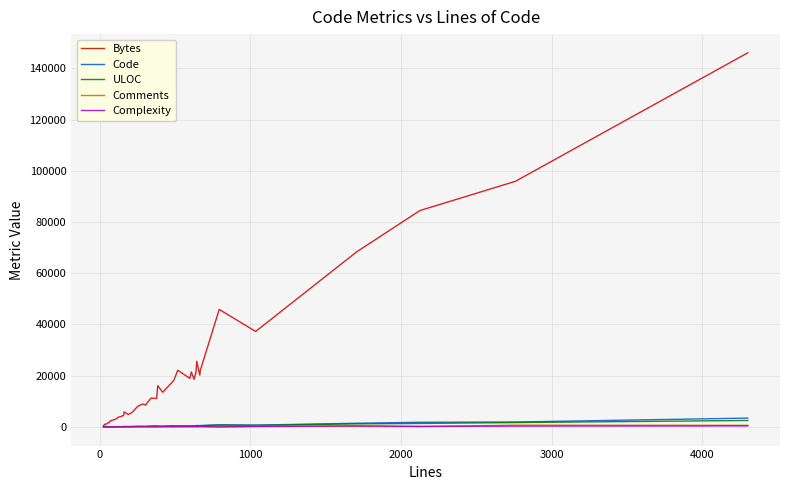

Which series has the largest total across all categories?

Bytes